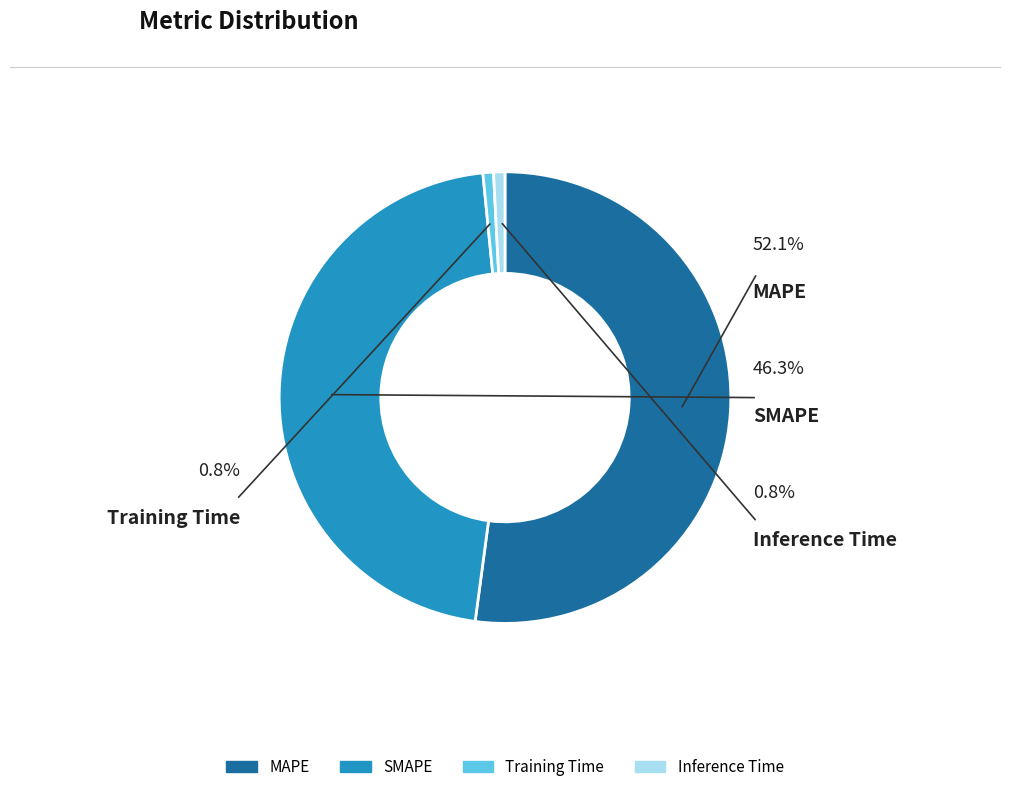

How many segments does this pie chart have?

4